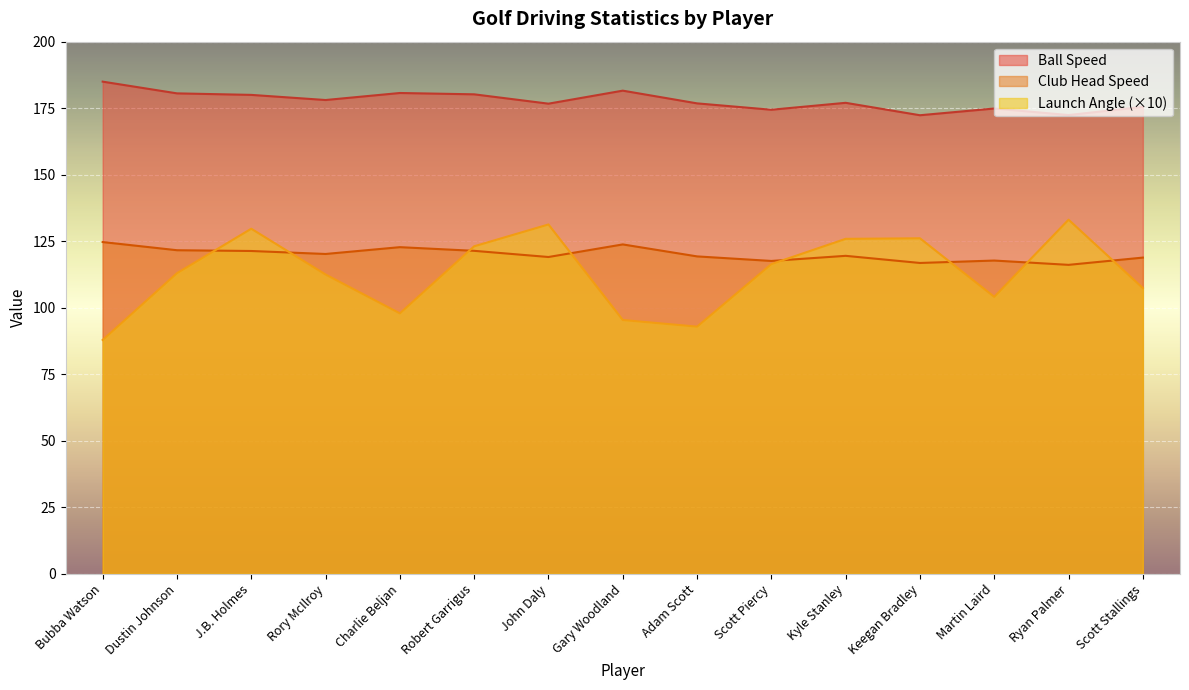

How many interior local valleys does the Launch Angle series have?

3